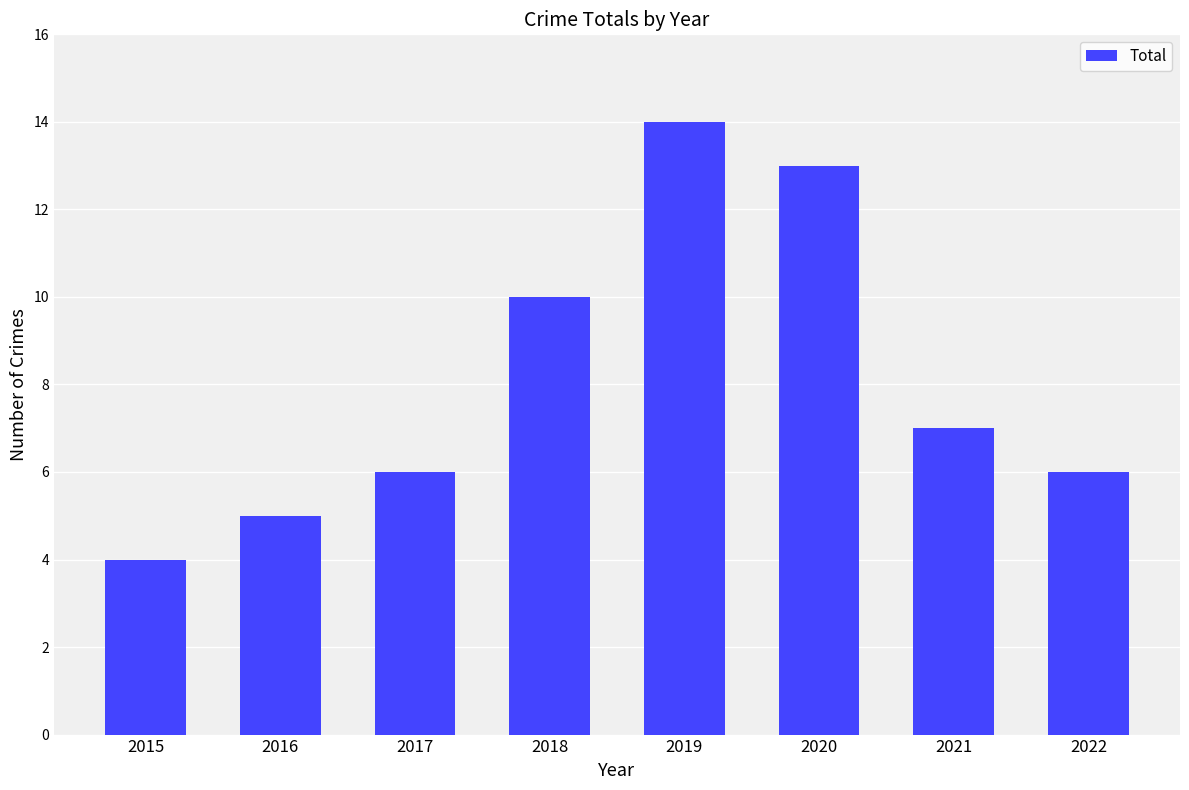

What is the difference between the values at 2022 and 2018?

4